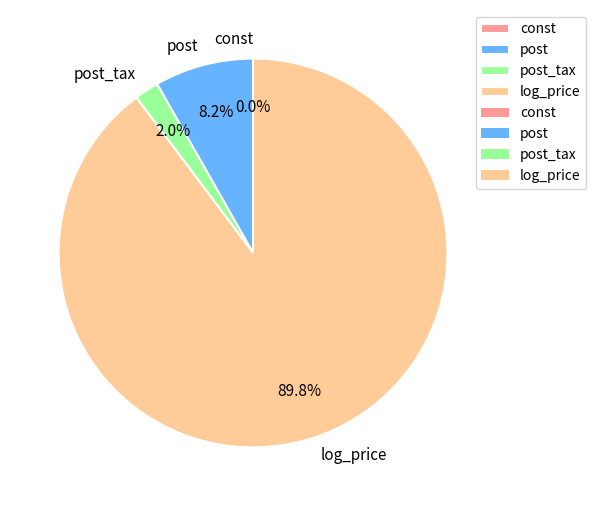

To the nearest percent, what percentage of the pie is log_price?

90%